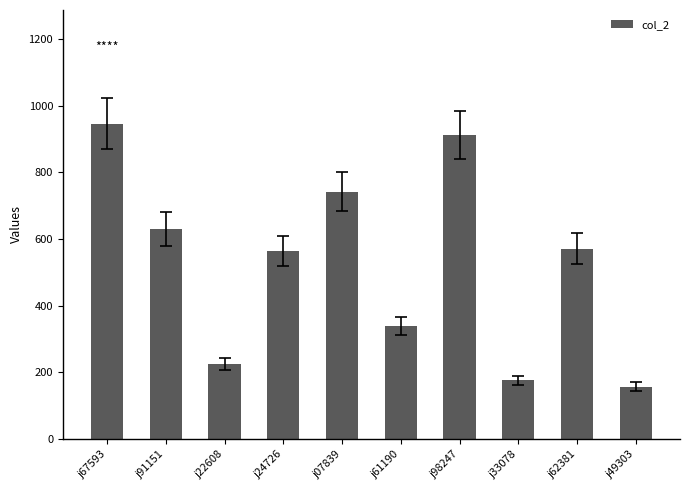

The value at j62381 is 753. True or false?

False